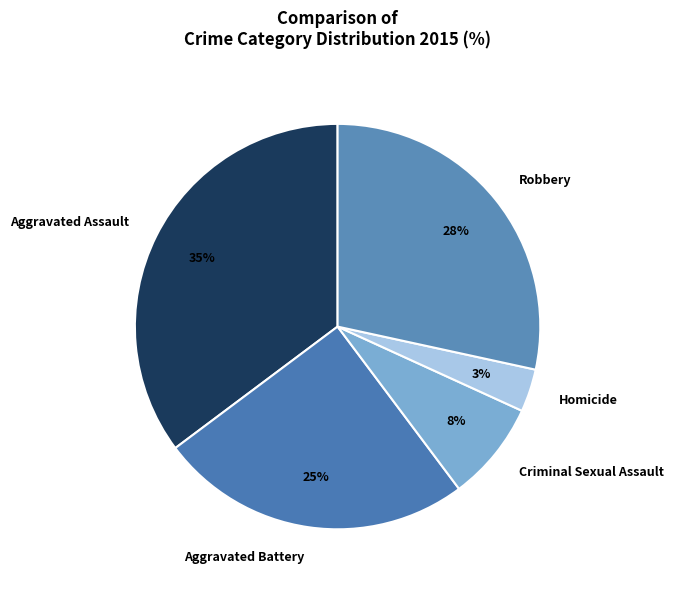

Is there any slice that represents more than half of the pie?

No